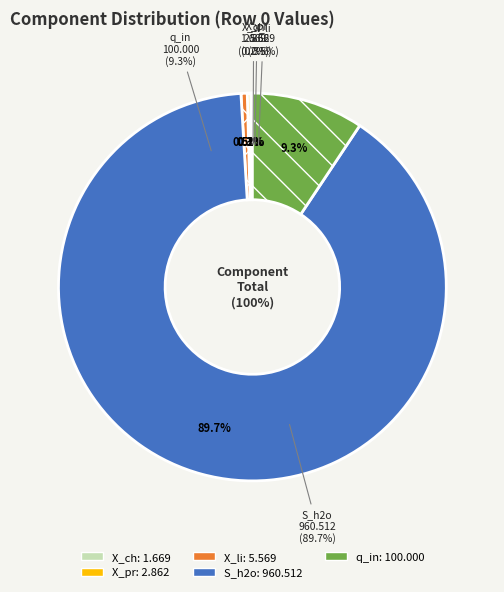

Count the number of slices in the pie.

5